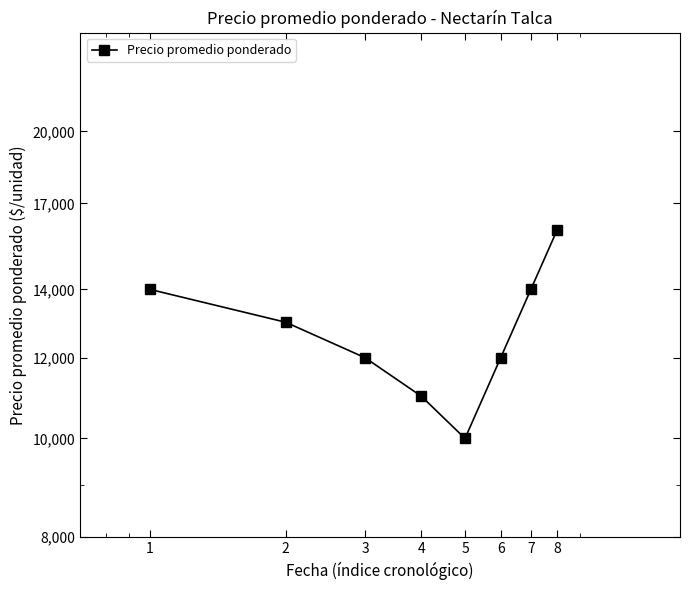

How many categories are shown in the chart?

8